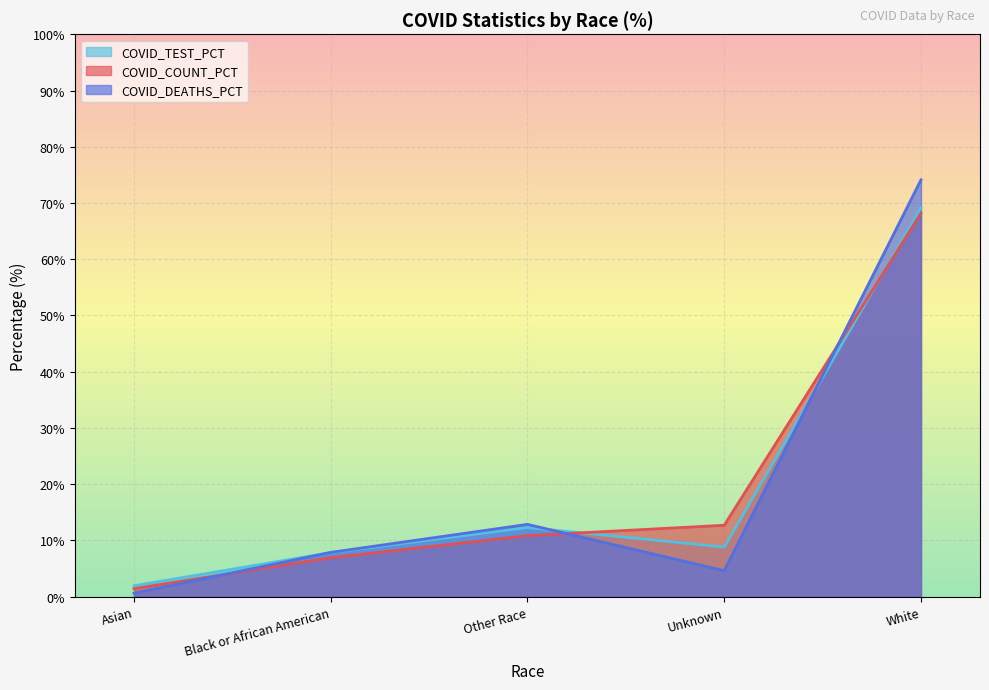

What is the difference between the COVID_DEATHS_PCT values at Black or African American and Asian?

7.3